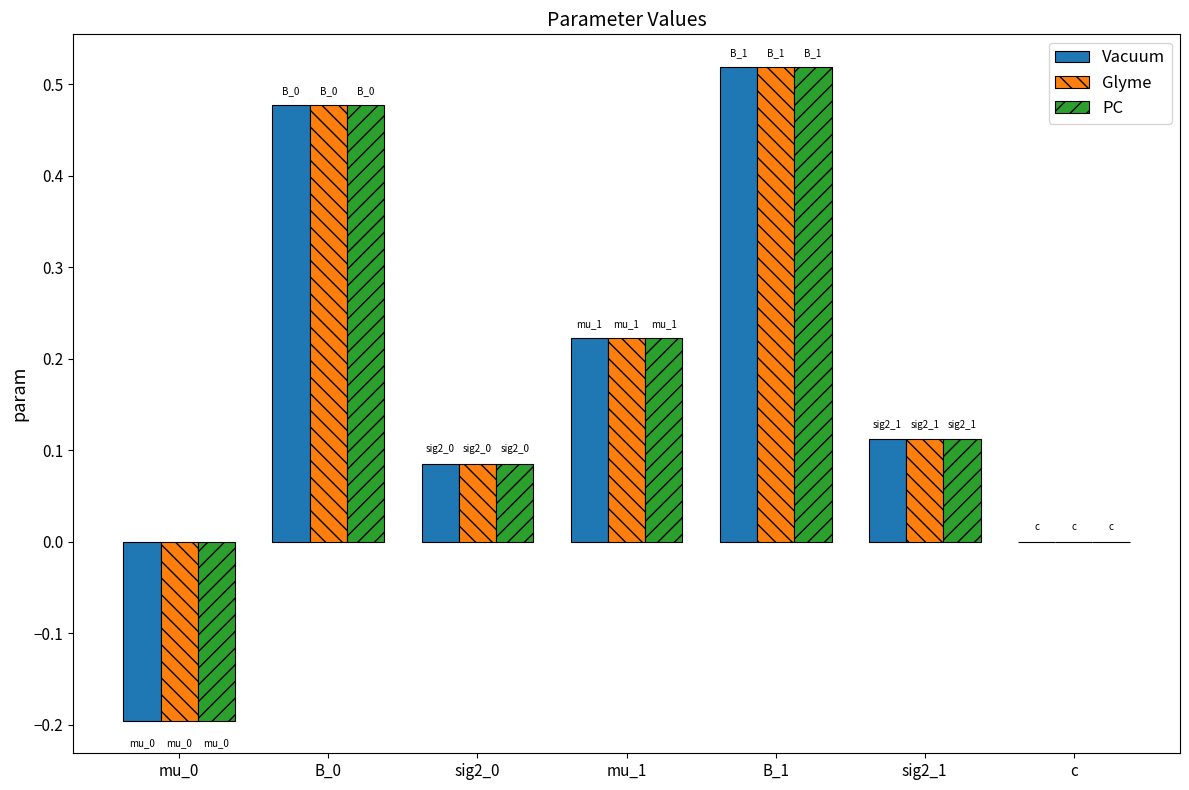

Which category has the highest value in the Vacuum series?

B_1